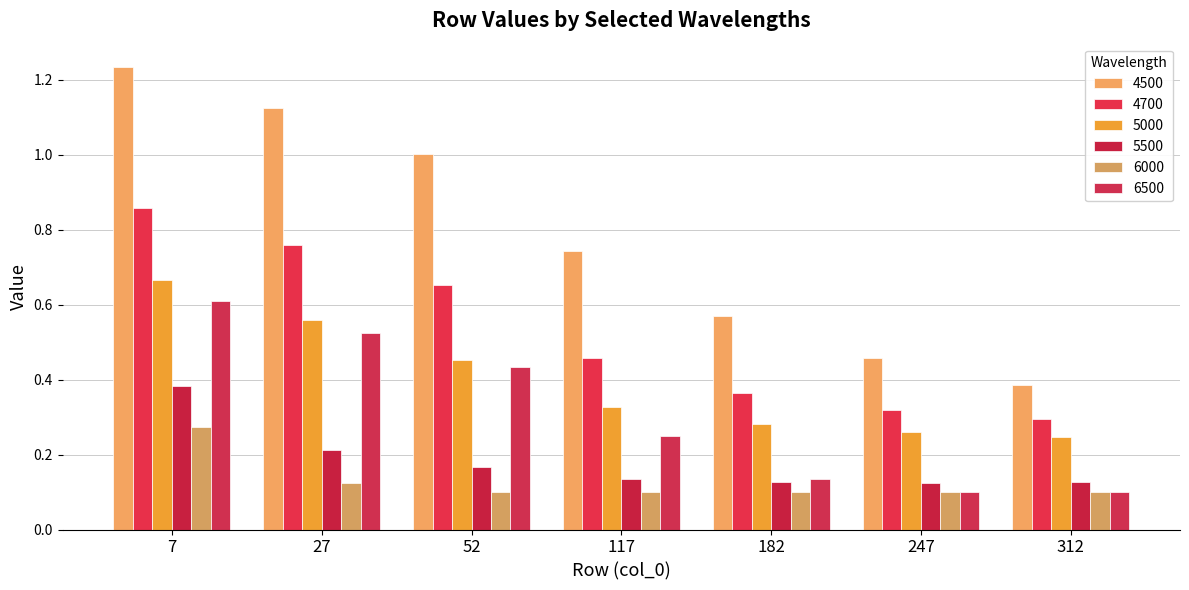

Rank the series by their maximum value, from highest to lowest.

4500, 4700, 5000, 6500, 5500, 6000